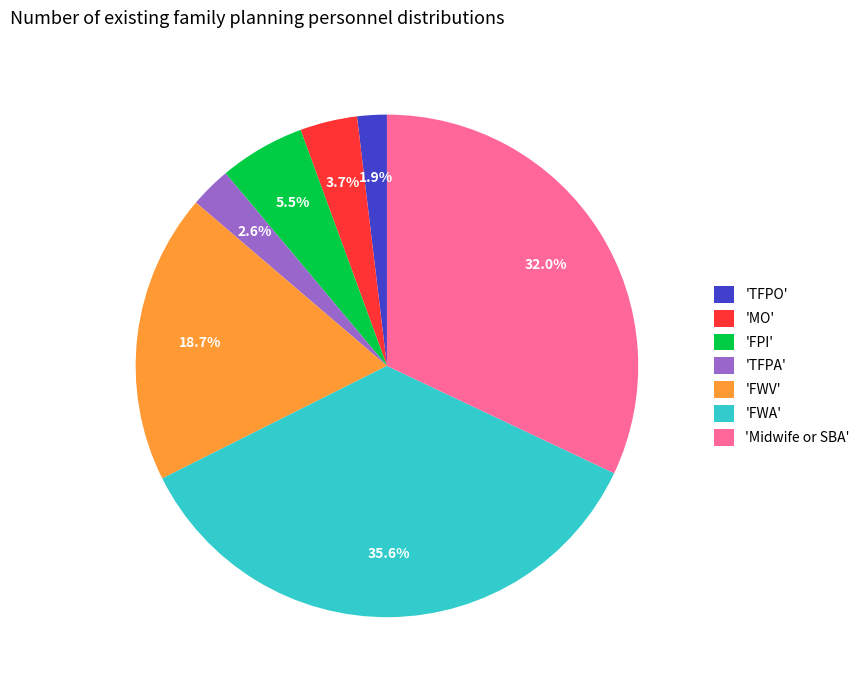

What percentage is NOT represented by 'MO'?

96.3%